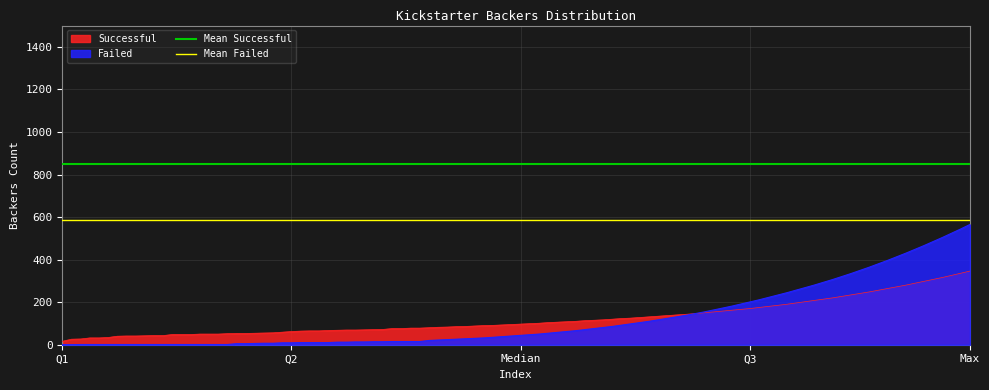

What is the highest value of the Successful series?

346